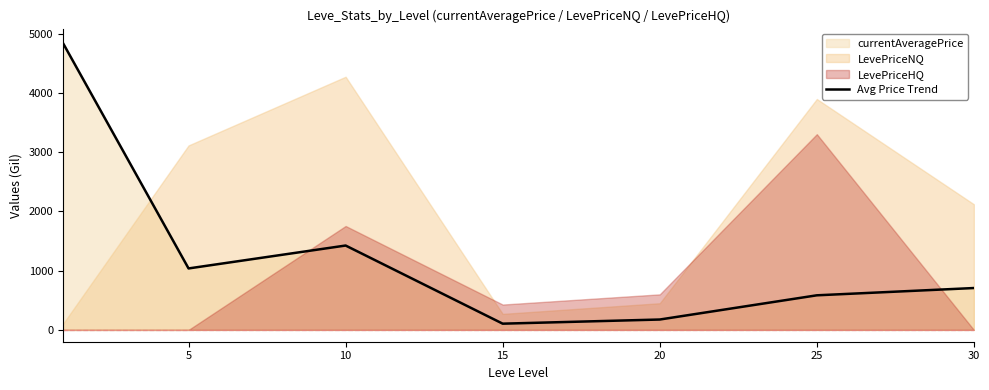

Reading right to left, what are all the values shown in this chart?

707	584	175	105	1425	1038	4847